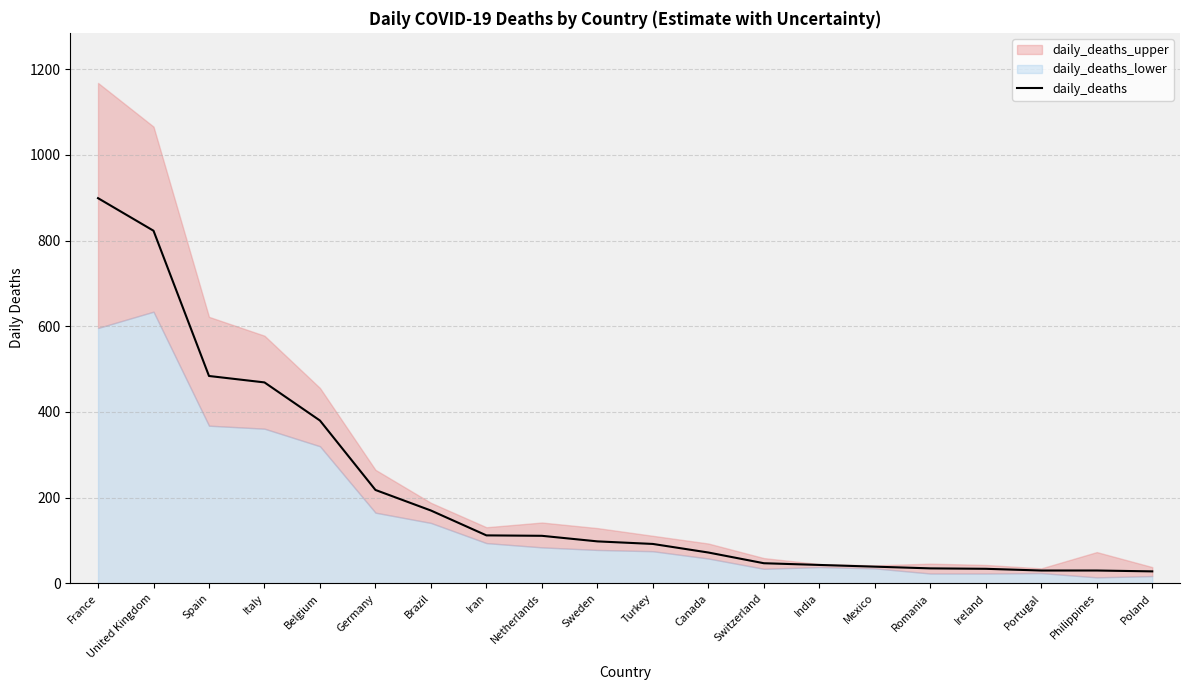

At which category does the chart reach its minimum across all series?

Poland